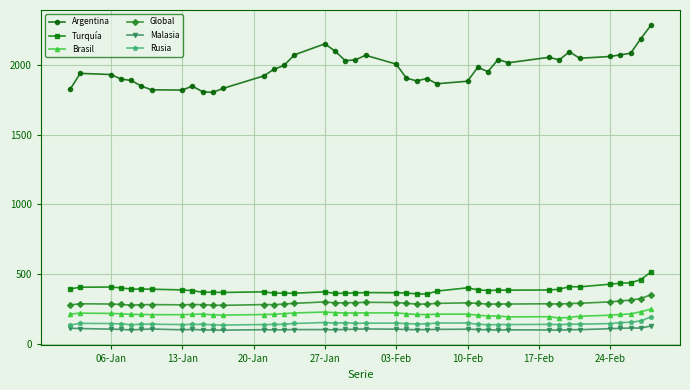

What is the sum of all Rusia values?

5865.5